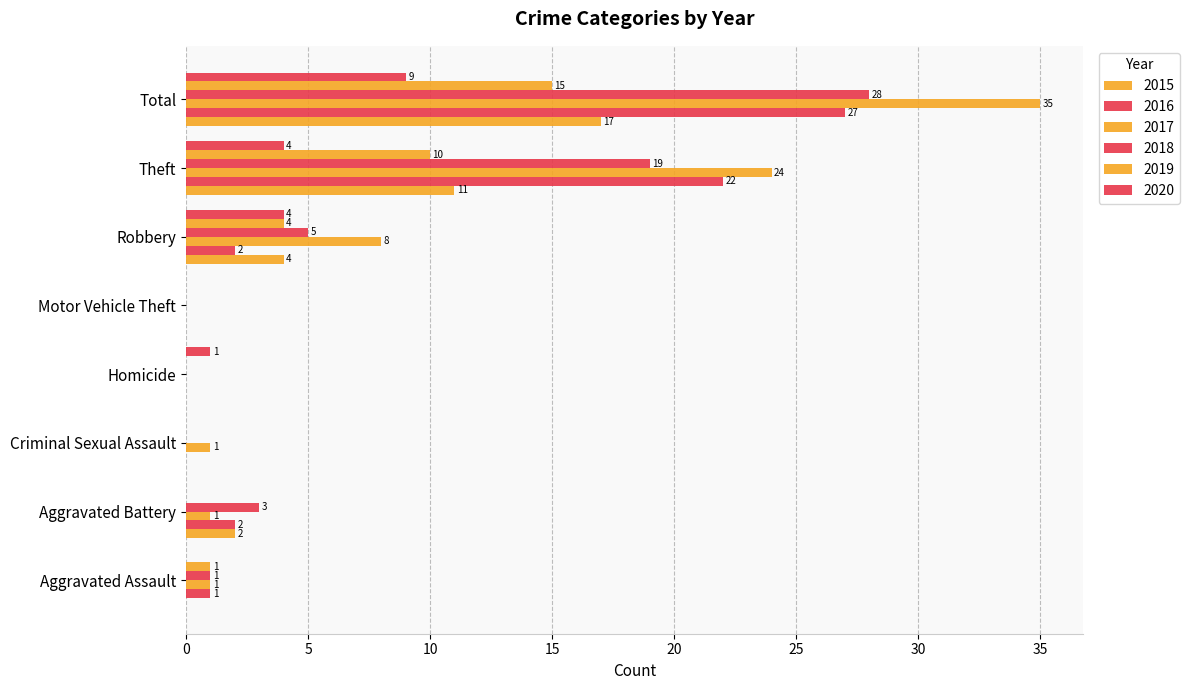

Which series has the largest total across all categories?

2017